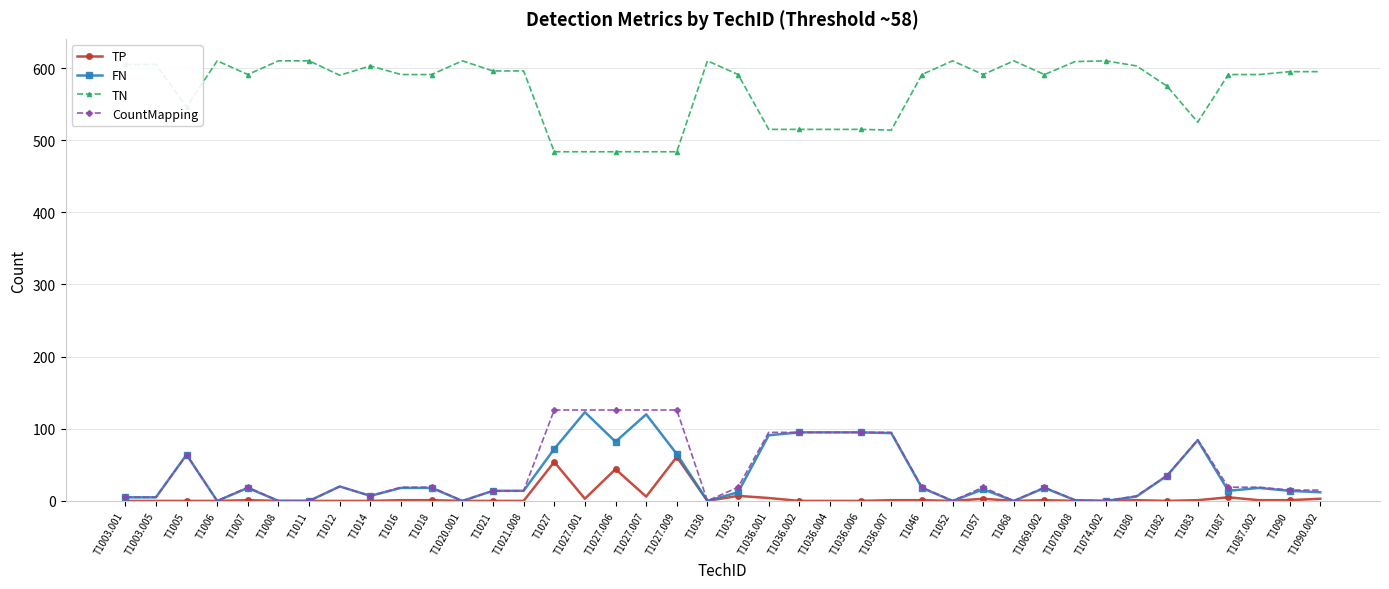

True or false: TN and CountMapping intersect in this chart.

False